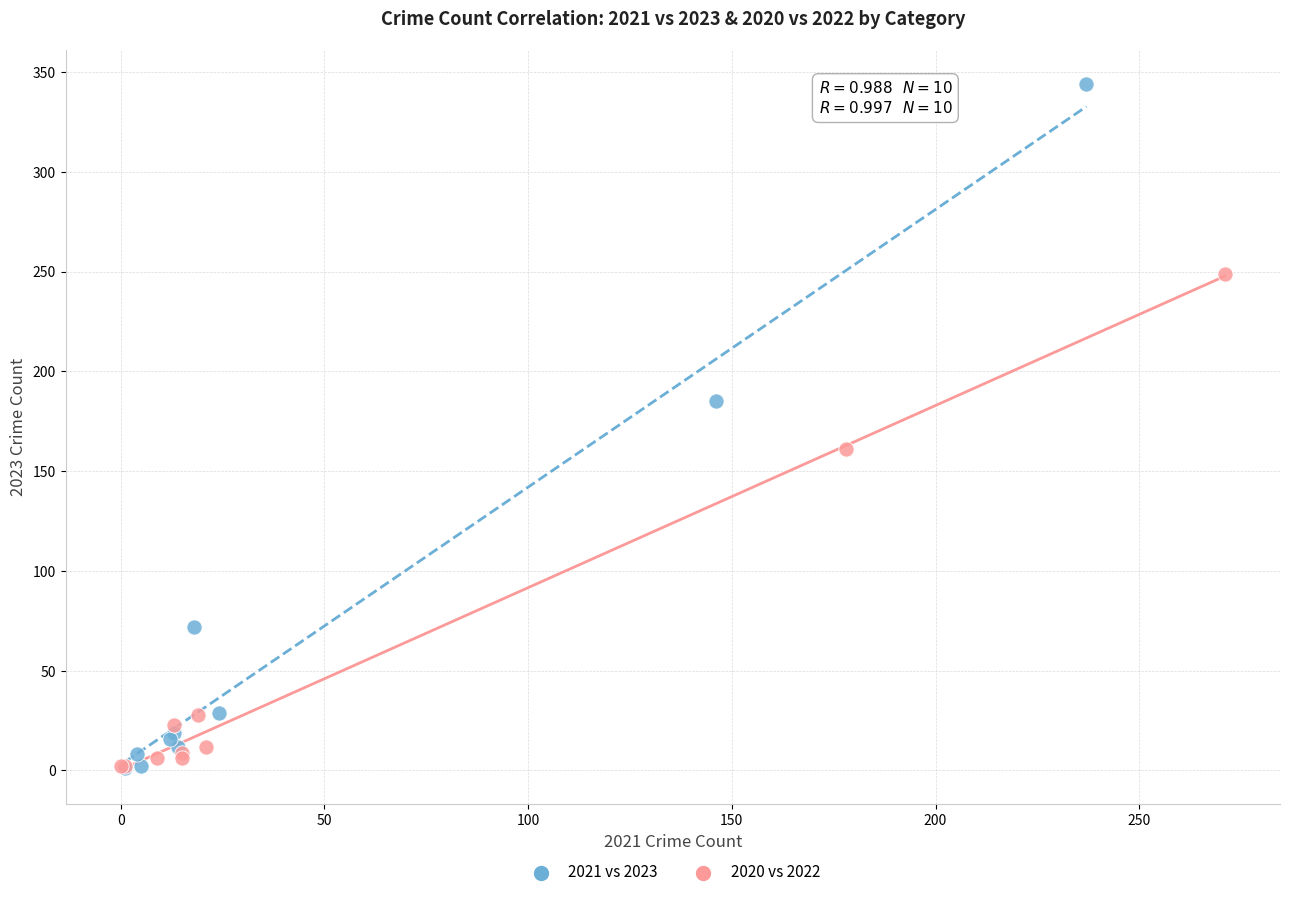

Which series has the largest Y range (max minus min)?

2021 vs 2023